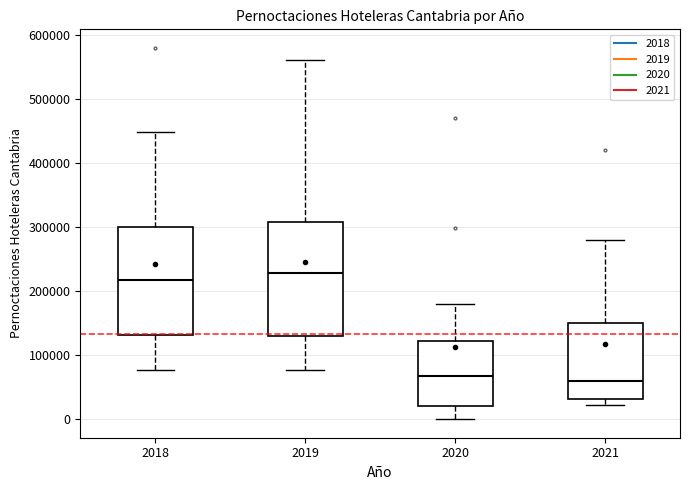

Which box's median line is the highest?

2019